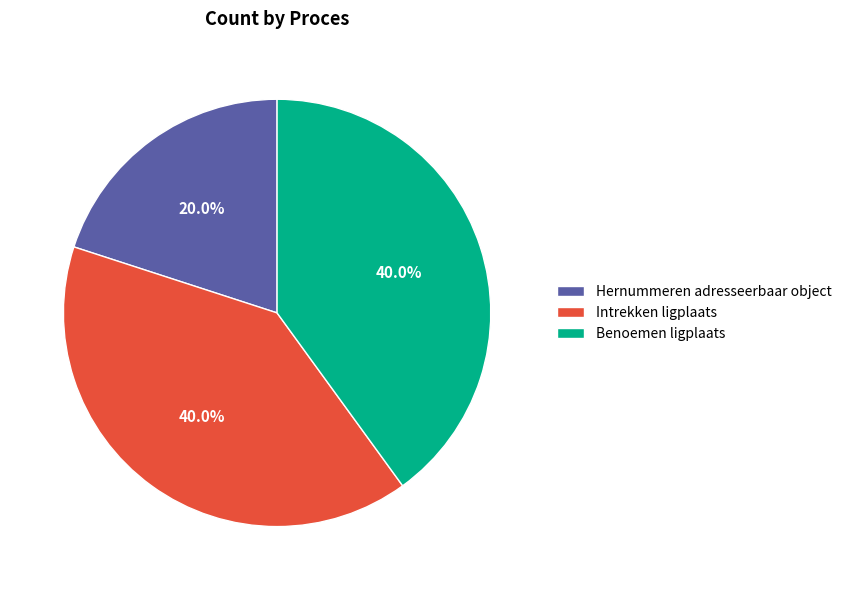

Approximately how many times larger is the value at Intrekken ligplaats compared to Hernummeren adresseerbaar object?

2.0